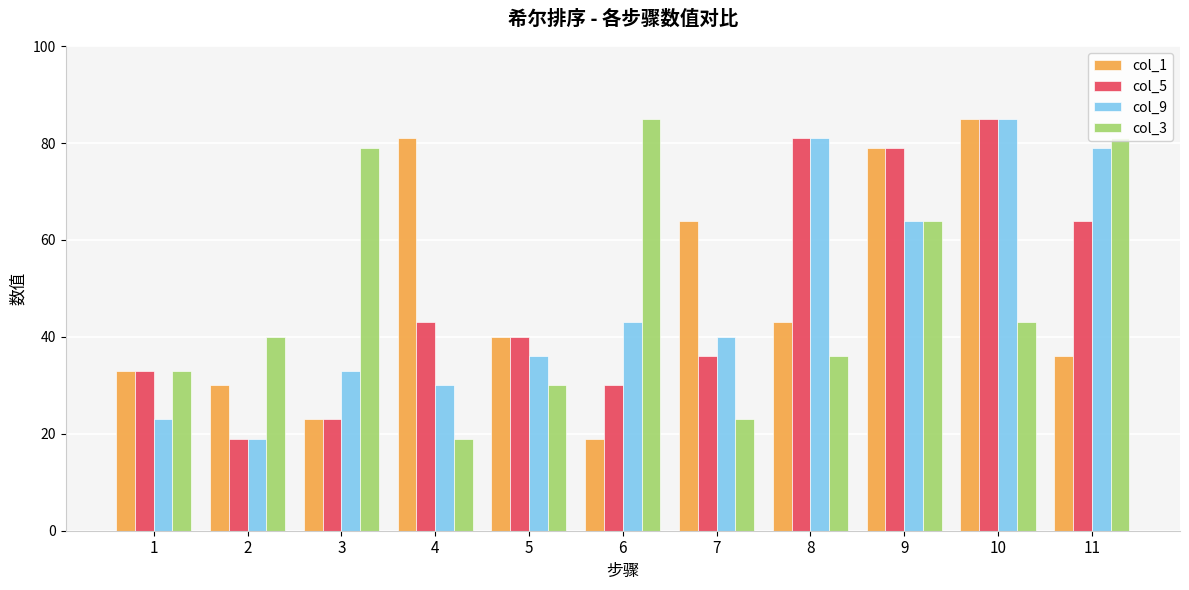

Read the col_9 value at 11, to the nearest 5.

80